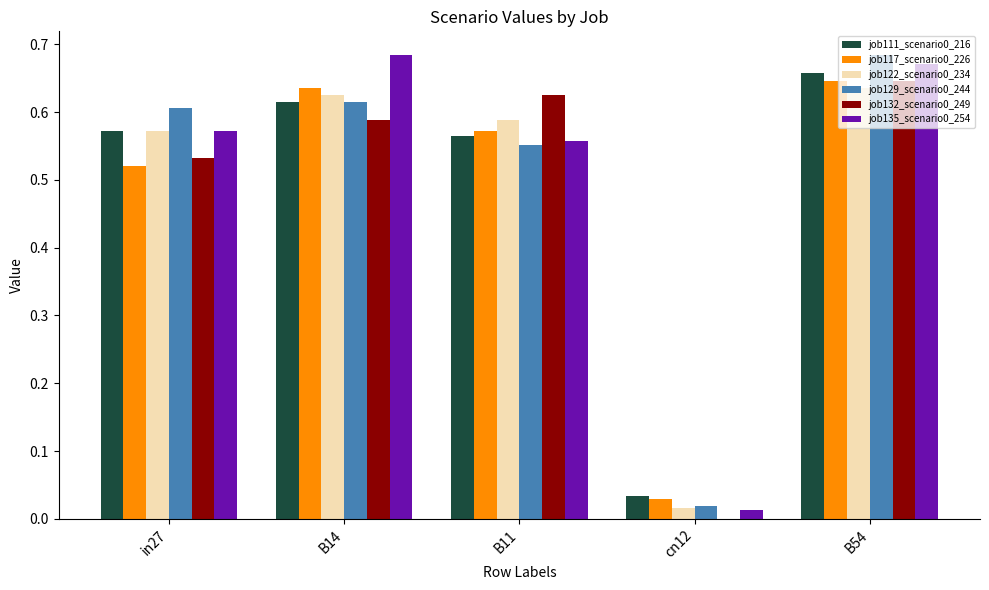

Where is job111_scenario0_216 nearest to the value 0?

cn12